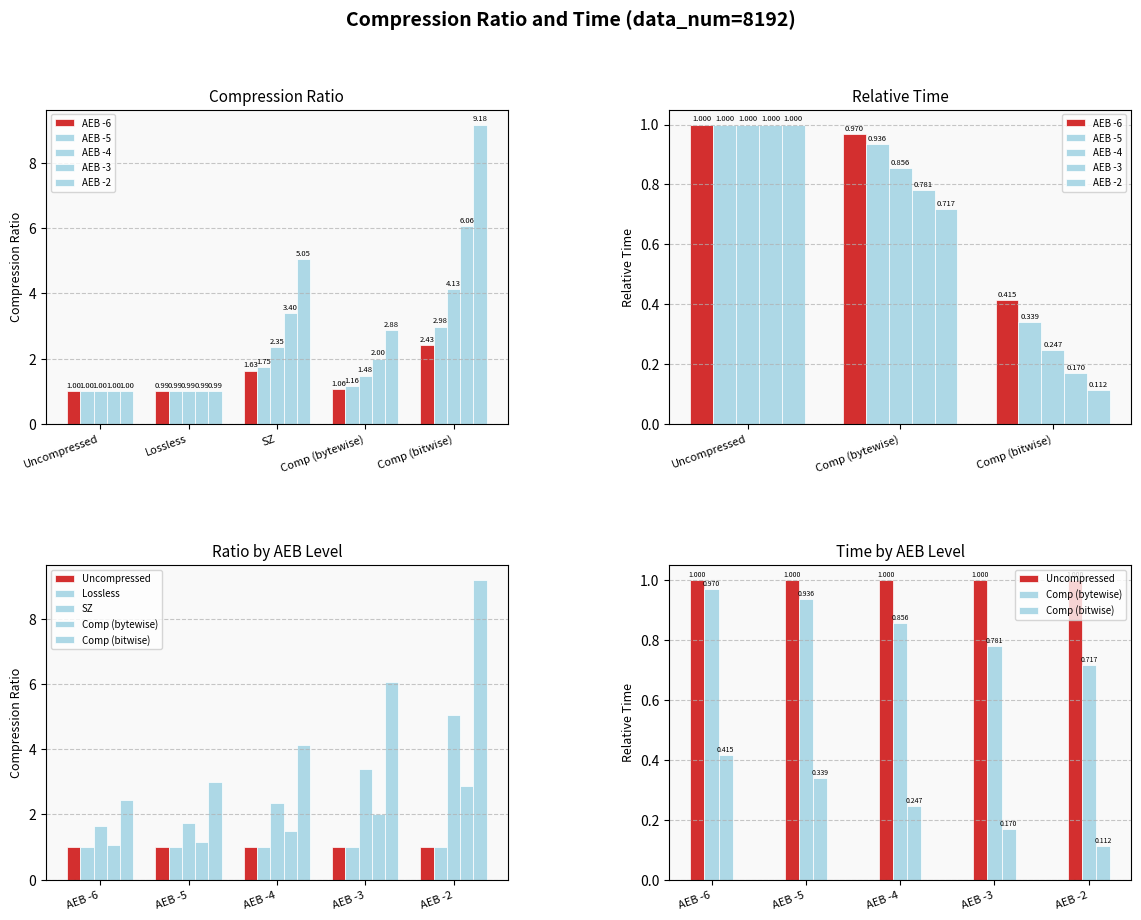

Does the chart contain stacked bars?

No